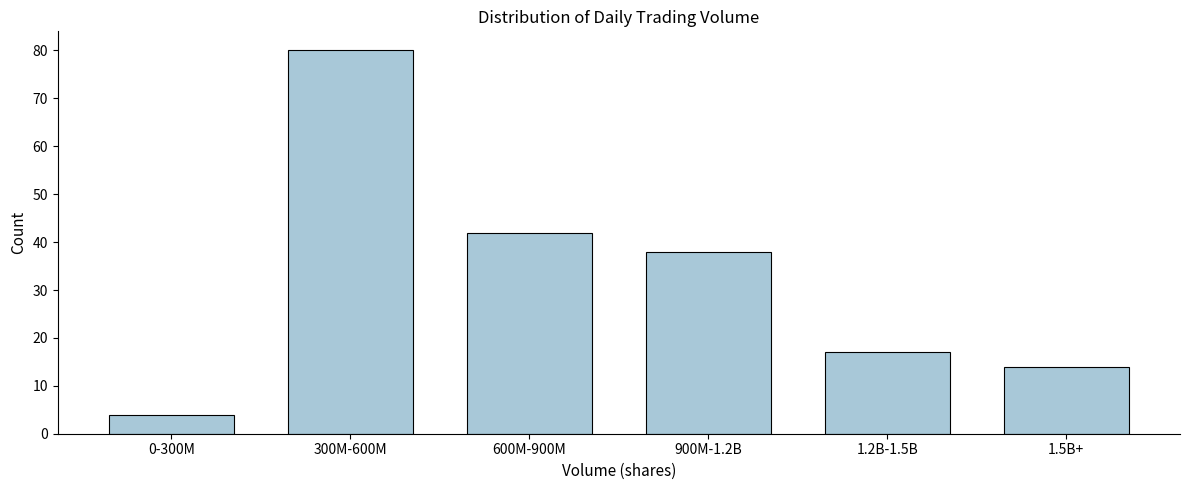

Reading right to left, extract all data points from this chart.

14	17	38	42	80	4